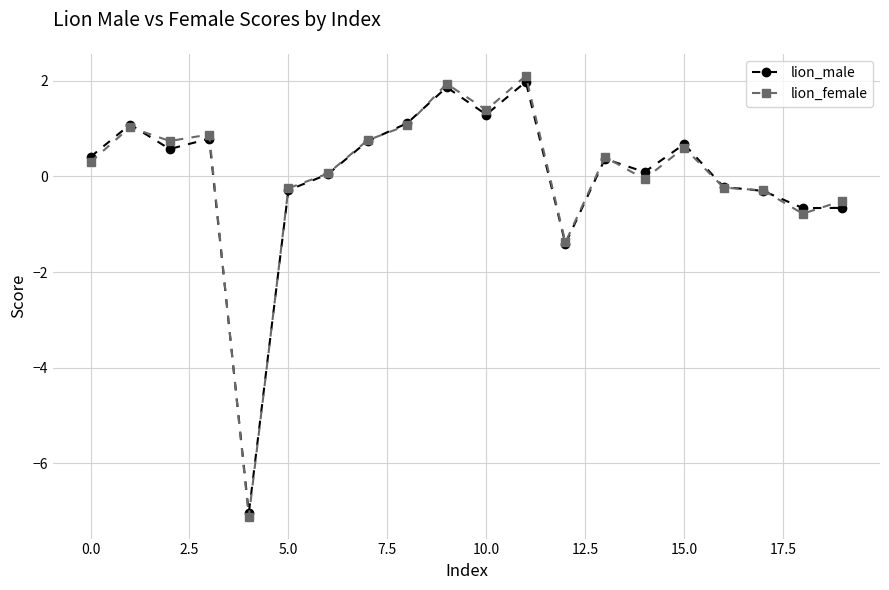

Which series has the largest range (max minus min)?

lion_female